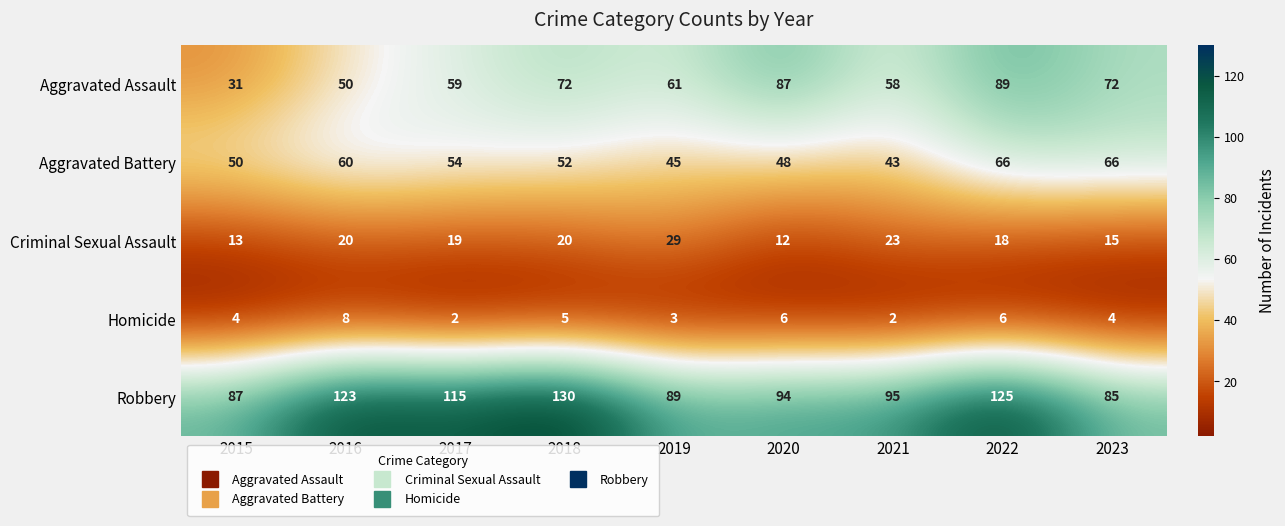

Which series changed the most between 2017 and 2018?

Robbery